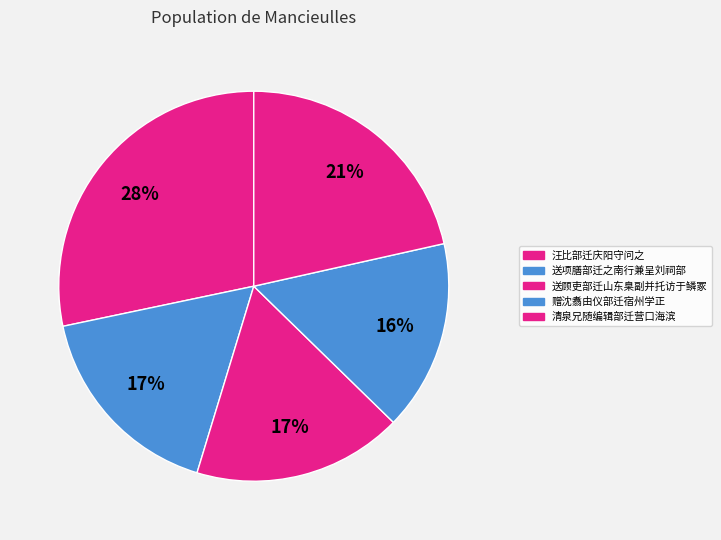

Is there any slice that represents more than half of the pie?

No